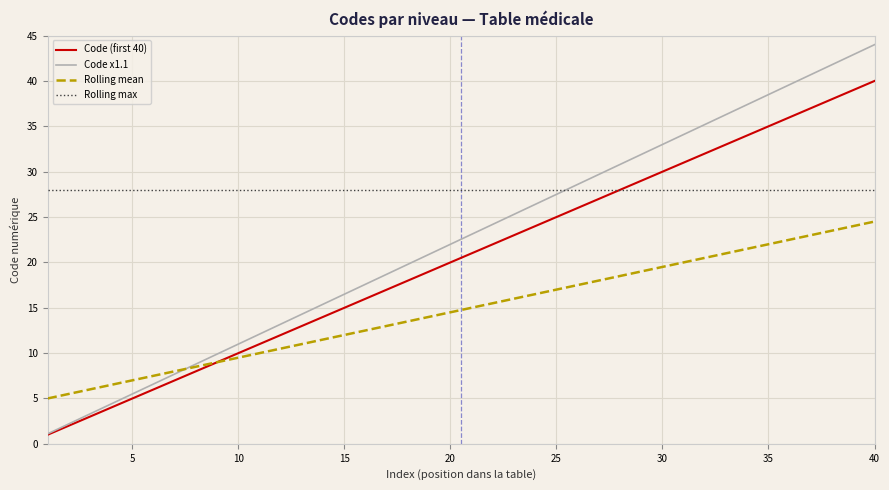

What is the smallest value displayed?

1.0